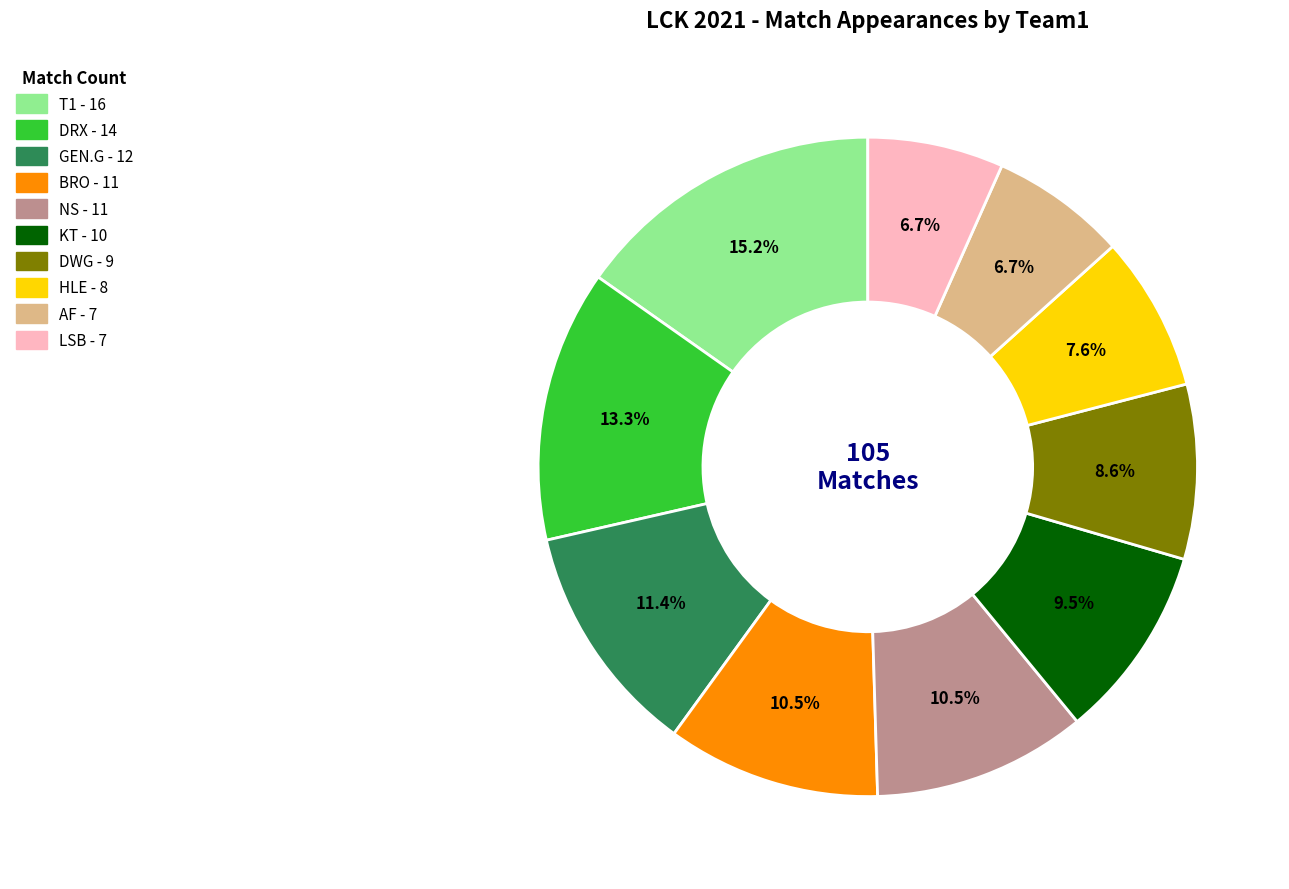

To the nearest percent, what is the difference between the BRO and T1 slice percentages?

5%